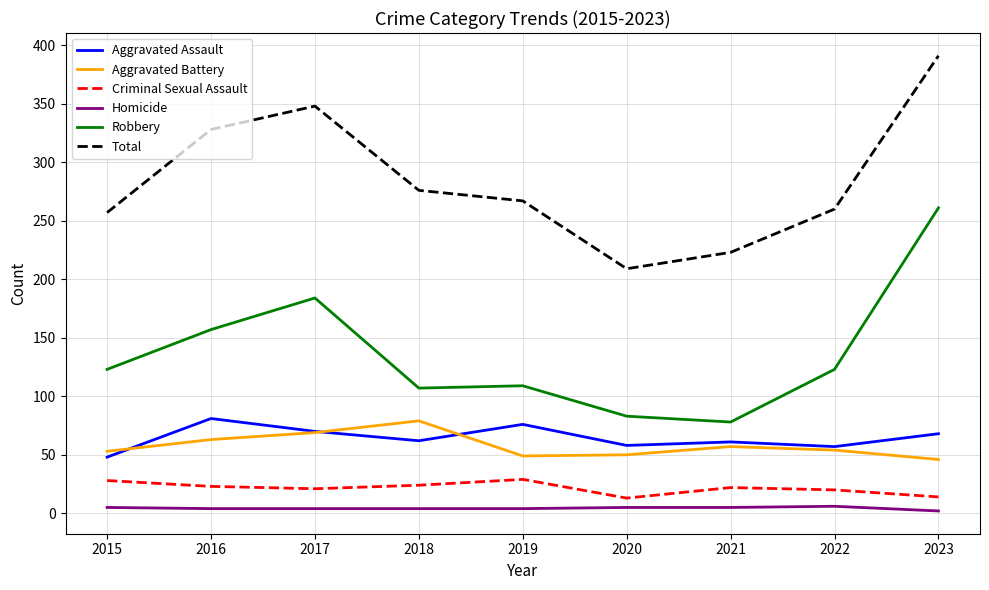

How many lines are shown in the chart?

6